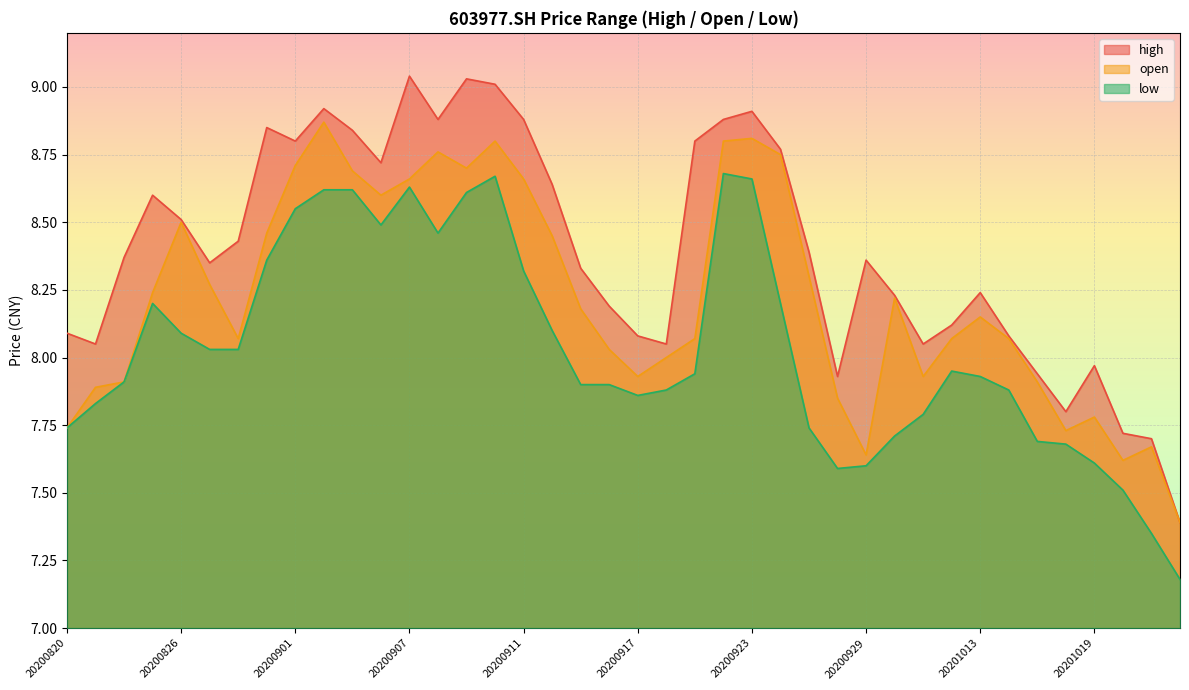

Which has a higher value, 20200915 or 20200828?

20200828